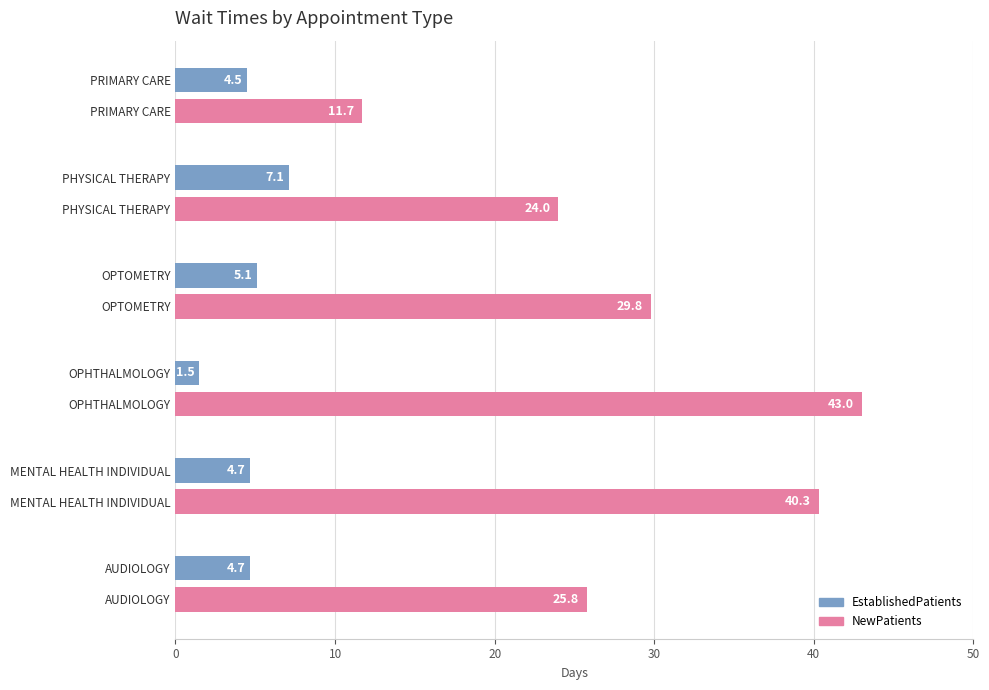

At which label is EstablishedPatients closest to 4?

PRIMARY CARE